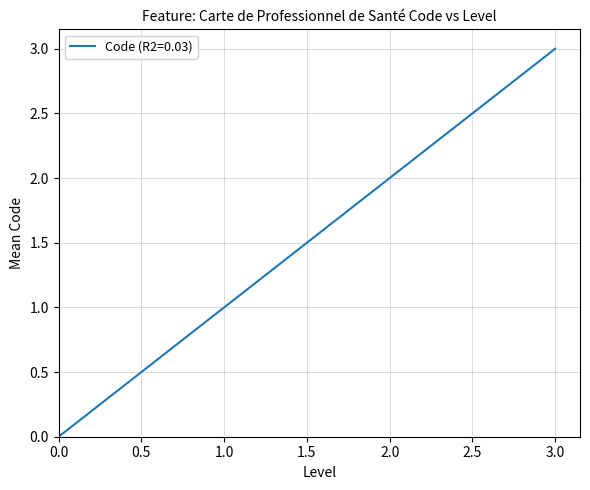

Rank the categories by value from highest to lowest.

3.0, 2.0, 1.0, 0.0